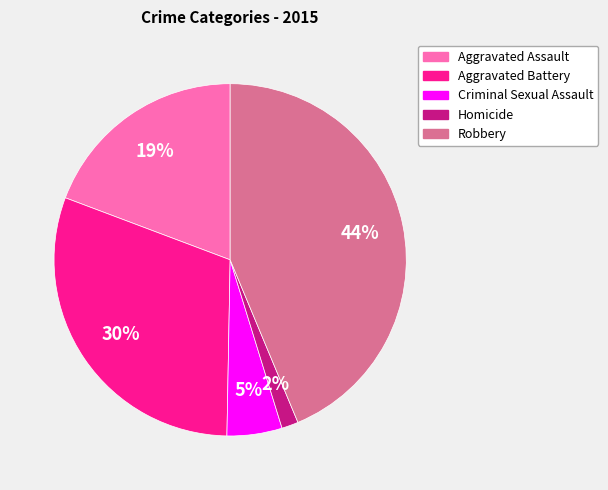

To the nearest percent, what portion does Aggravated Assault represent?

19%